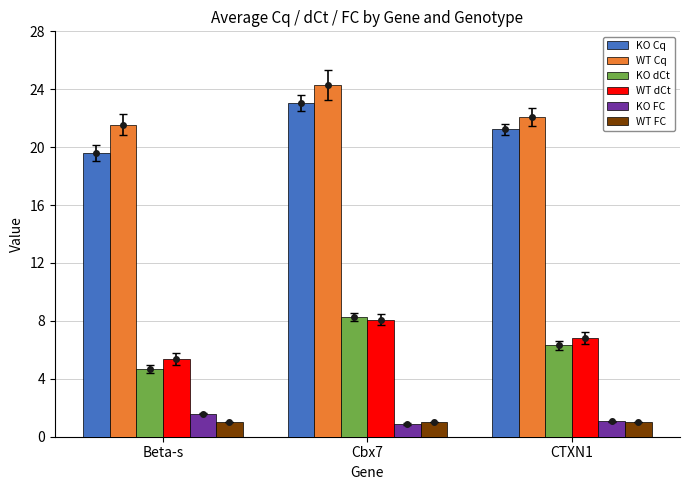

Which series has the widest spread of values?

KO dCt